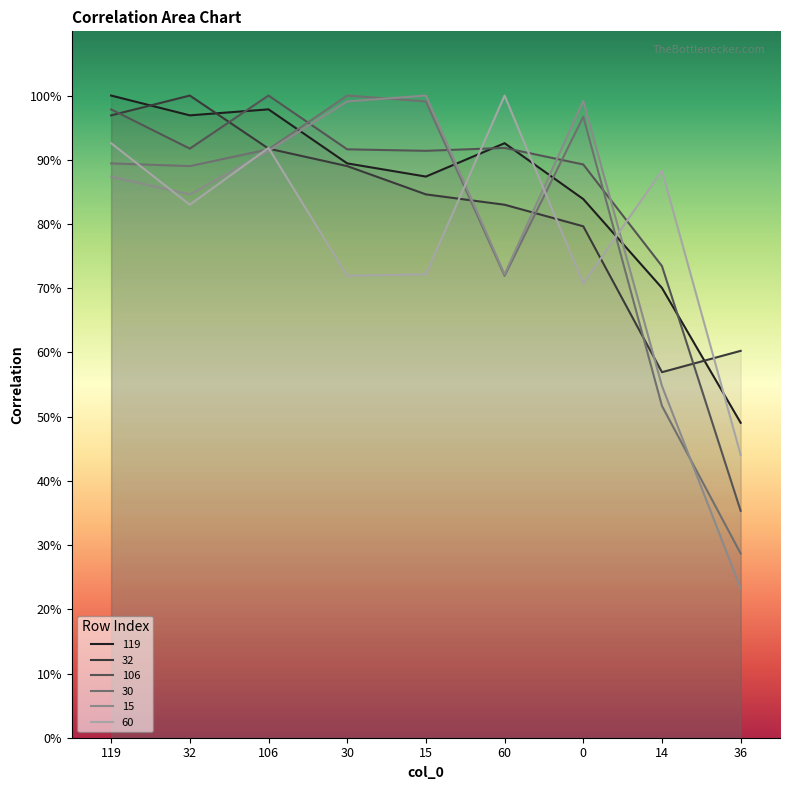

Which series changed the most between 32 and 14?

32